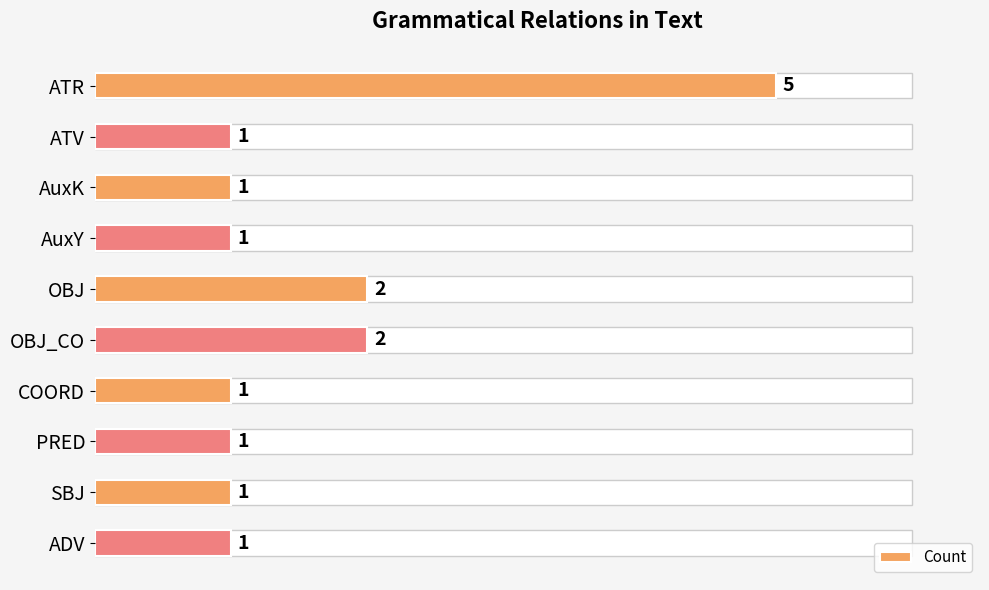

What is the value of the 2nd bar from the left?

1